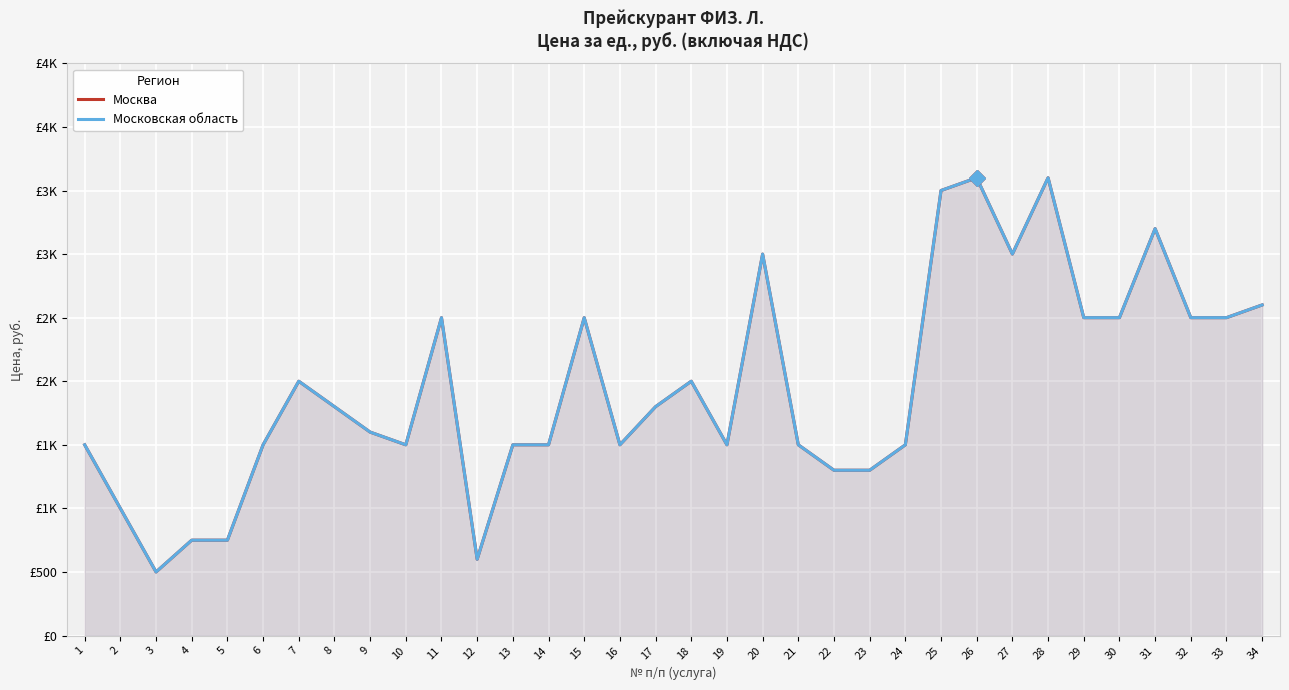

Reading left to right, list all the values displayed in this chart.

Москва: 1=1500	2=1000	3=500	4=750	5=750	6=1500	7=2000	8=1800	9=1600	10=1500	11=2500	12=600	13=1500	14=1500	15=2500	16=1500	17=1800	18=2000	19=1500	20=3000	21=1500	22=1300	23=1300	24=1500	25=3500	26=3600	27=3000	28=3600	29=2500	30=2500	31=3200	32=2500	33=2500	34=2600
Московская область: 1=1500	2=1000	3=500	4=750	5=750	6=1500	7=2000	8=1800	9=1600	10=1500	11=2500	12=600	13=1500	14=1500	15=2500	16=1500	17=1800	18=2000	19=1500	20=3000	21=1500	22=1300	23=1300	24=1500	25=3500	26=3600	27=3000	28=3600	29=2500	30=2500	31=3200	32=2500	33=2500	34=2600